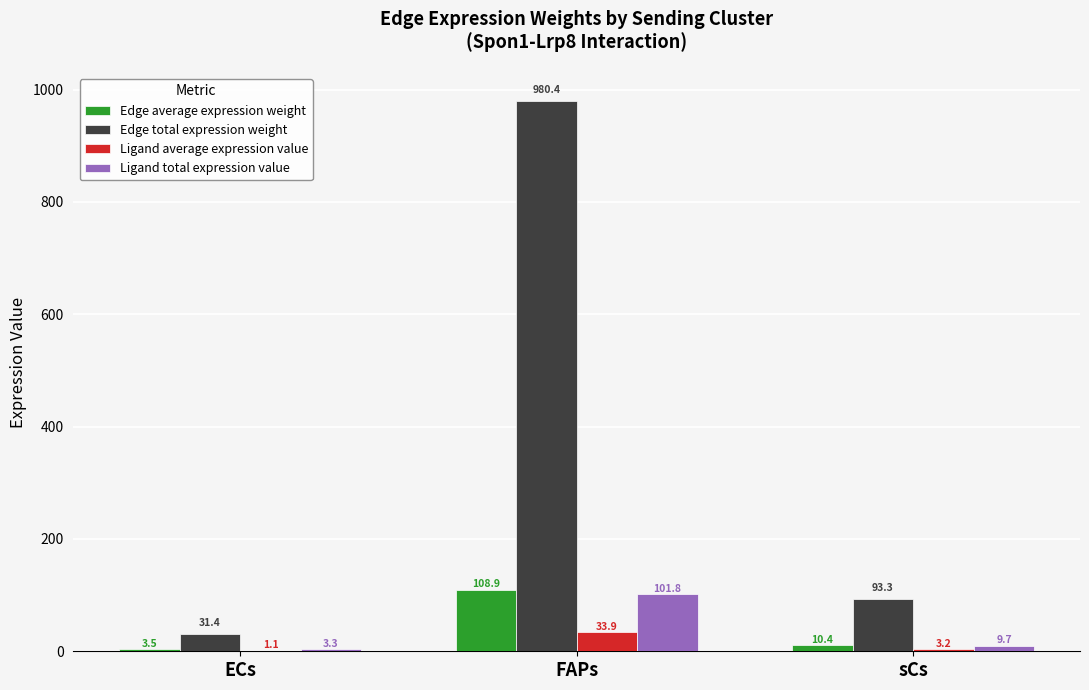

What is the total value across all series at FAPs?

1225.0